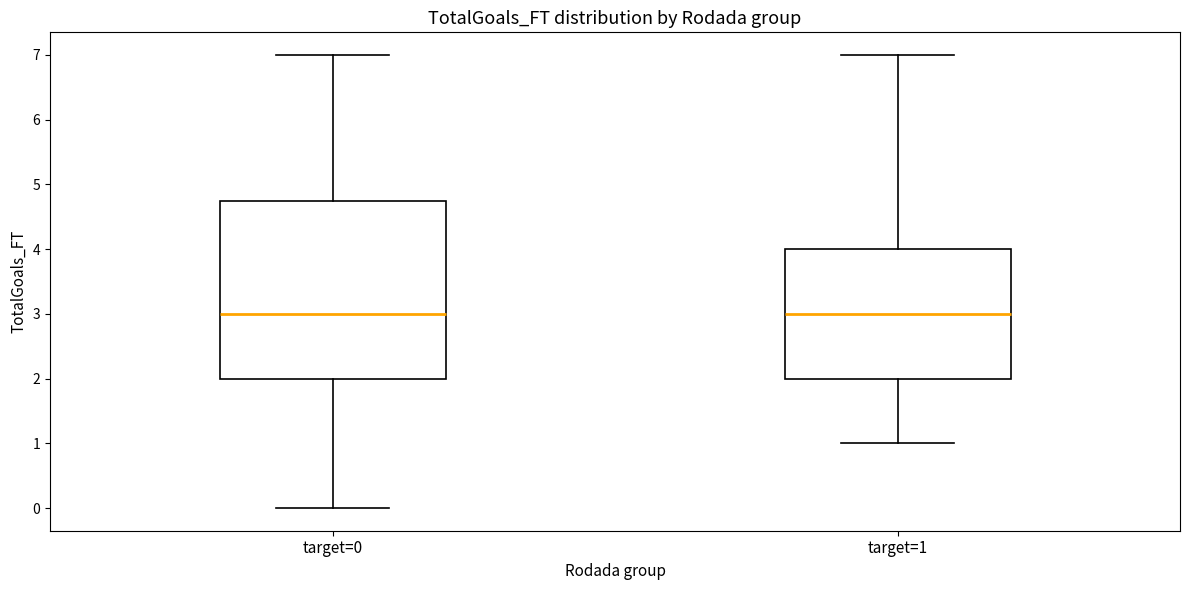

Where does the median line of the box for target=1 sit on the y-axis? The values are not printed on the chart, so give them approximately, as read against the axis.

3.0